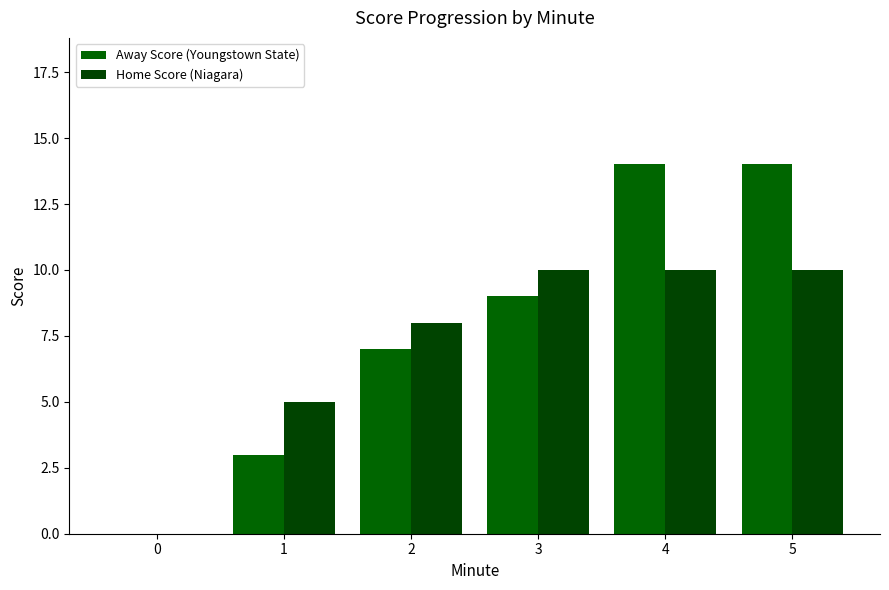

How many positive values does the Away Score (Youngstown State) series have?

5